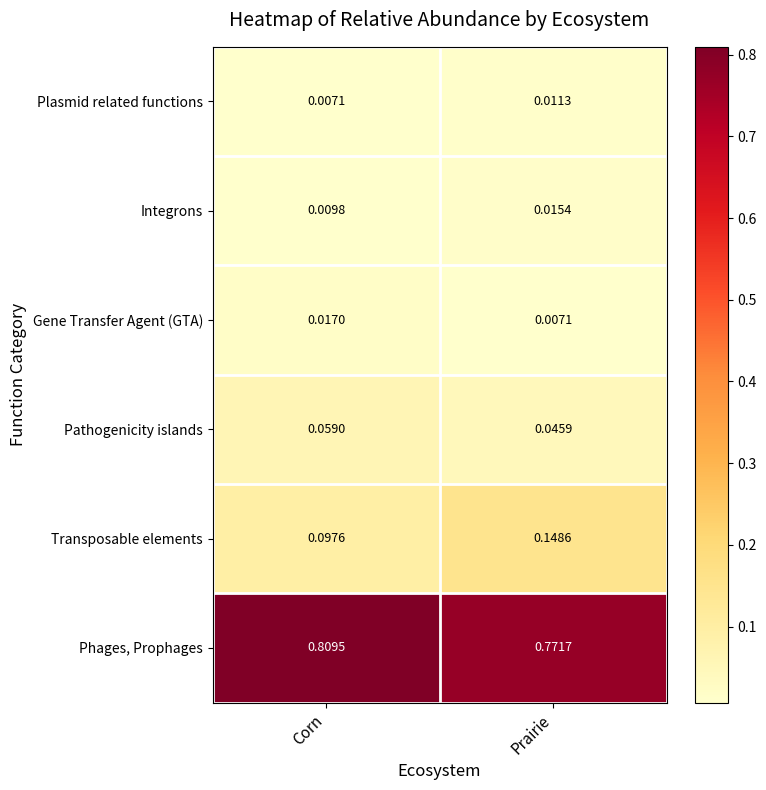

Rank the series at Prairie from highest to lowest value.

Phages, Prophages, Transposable elements, Pathogenicity islands, Integrons, Plasmid related functions, Gene Transfer Agent (GTA)